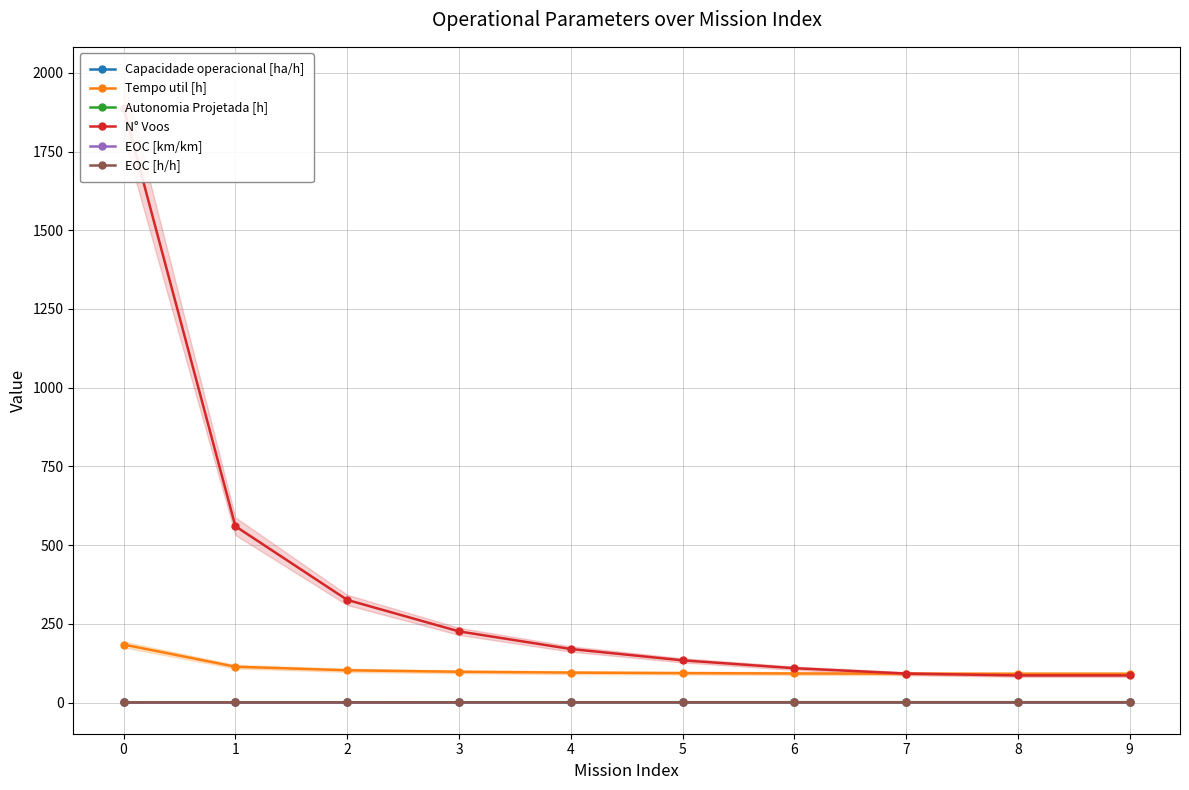

What is the sum of all EOC [h/h] values?

7.9